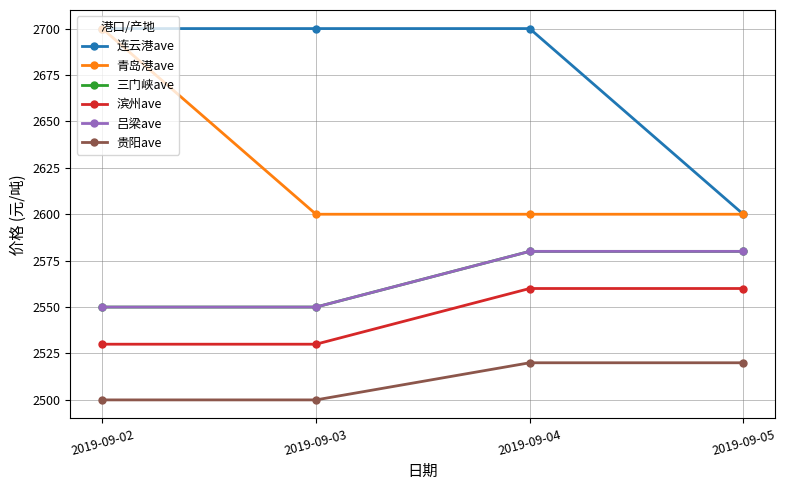

At which label is 吕梁ave closest to 2565?

2019-09-02